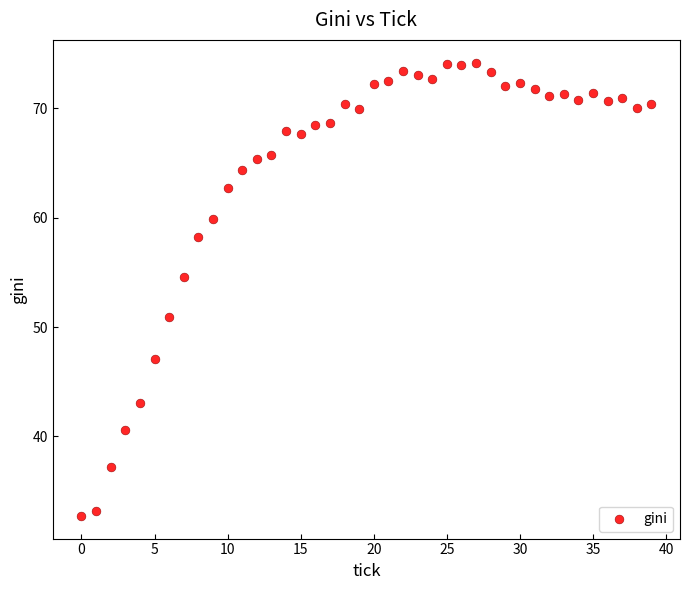

What is the range of Y values (max minus min)?

41.5